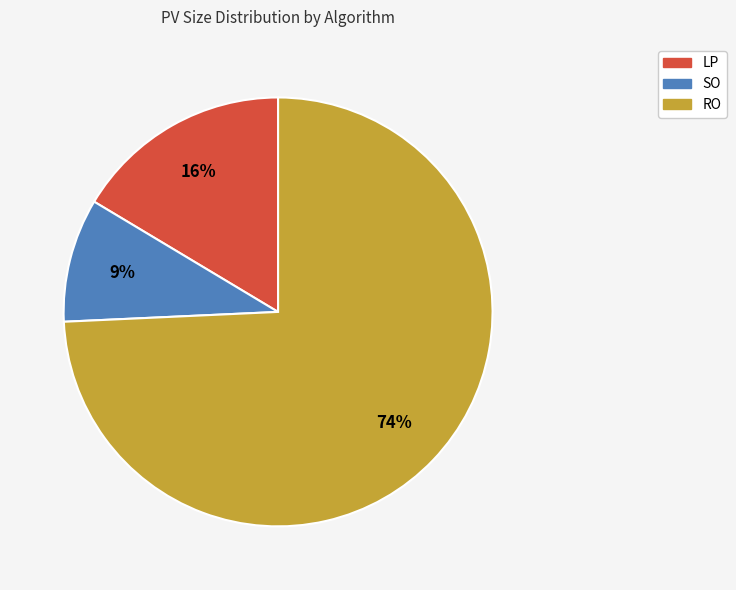

True or false: LP accounts for 16% of the total.

True